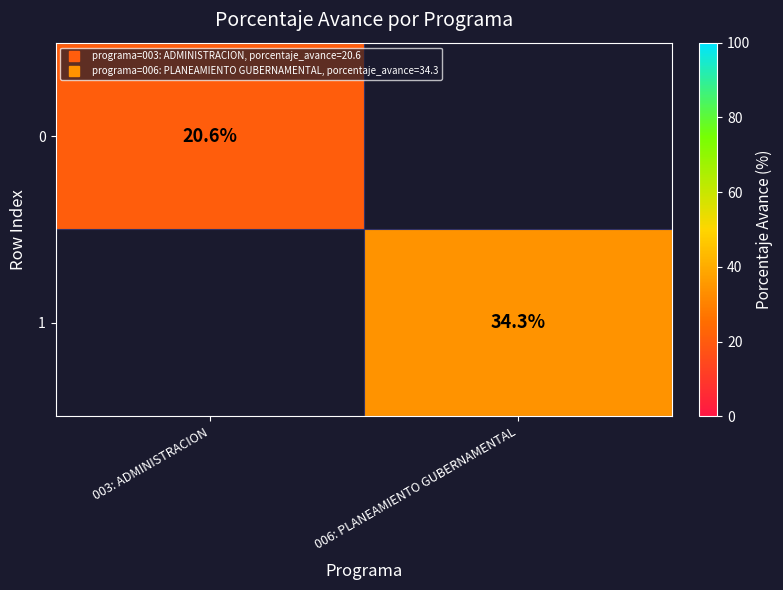

List the series in order of their overall mean, lowest first.

0, 1